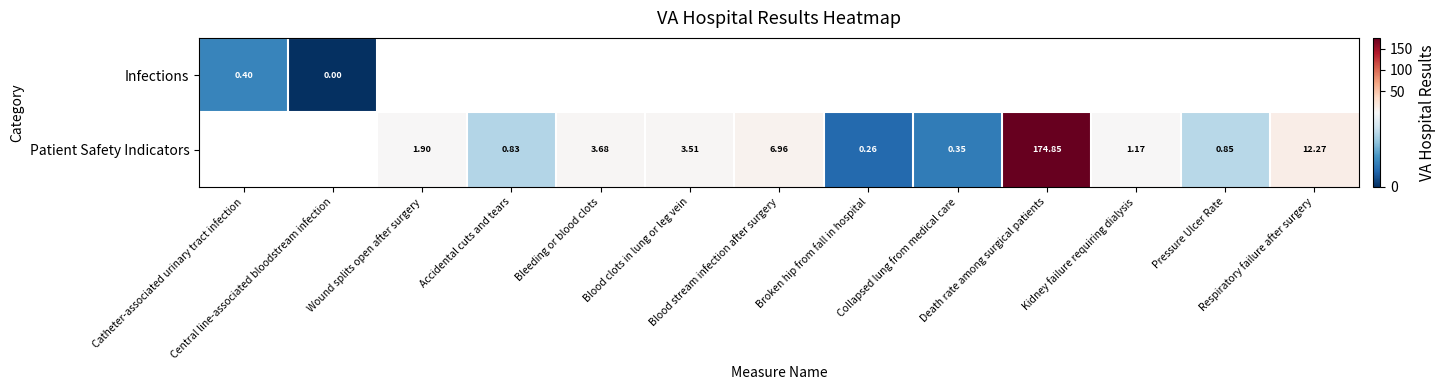

At how many categories does at least one series exceed 8?

2